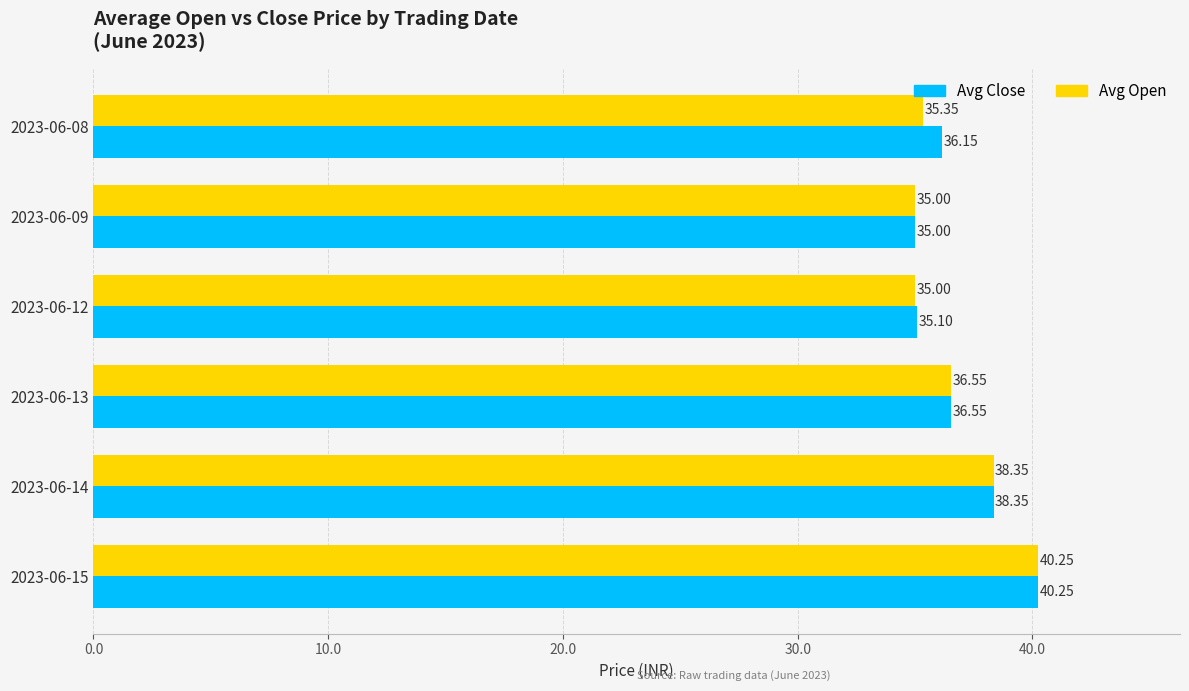

Rank the series by their average value, from lowest to highest.

Avg Open, Avg Close